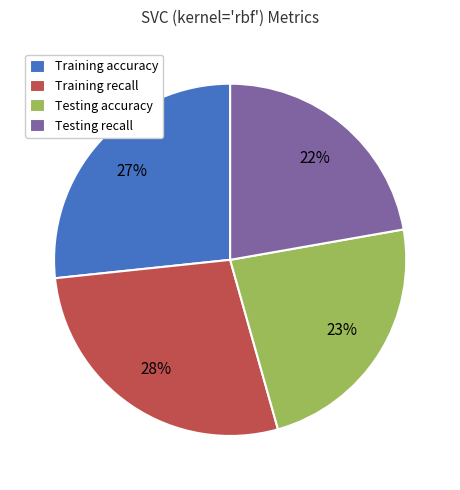

To the nearest percent, what is the combined percentage of Training recall and Testing accuracy?

51%